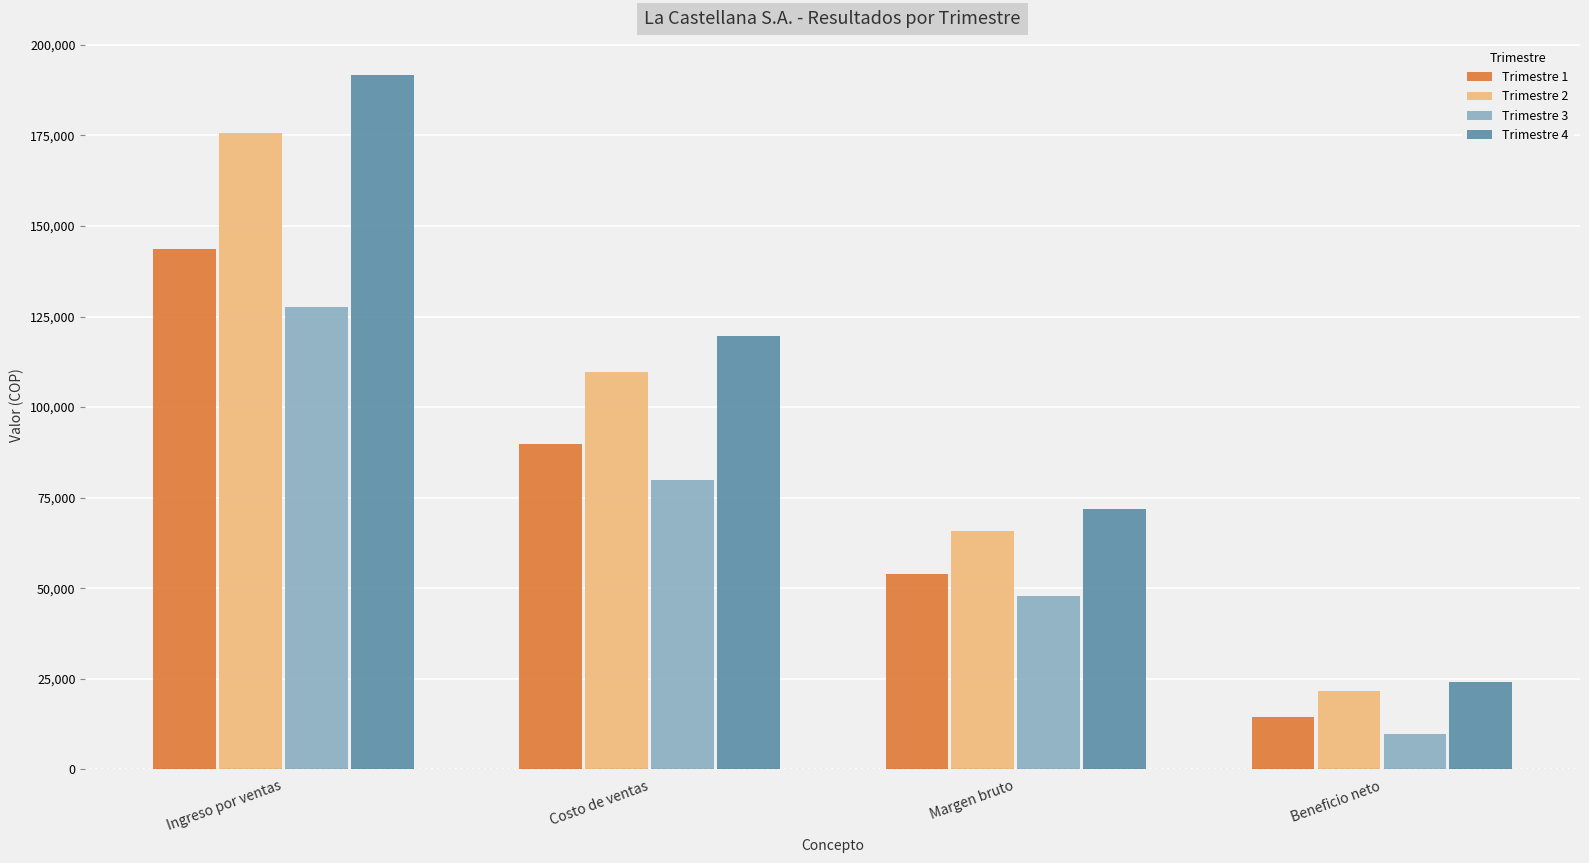

Is the value of Trimestre 1 at Ingreso por ventas greater than the value of Trimestre 3 at Margen bruto?

Yes